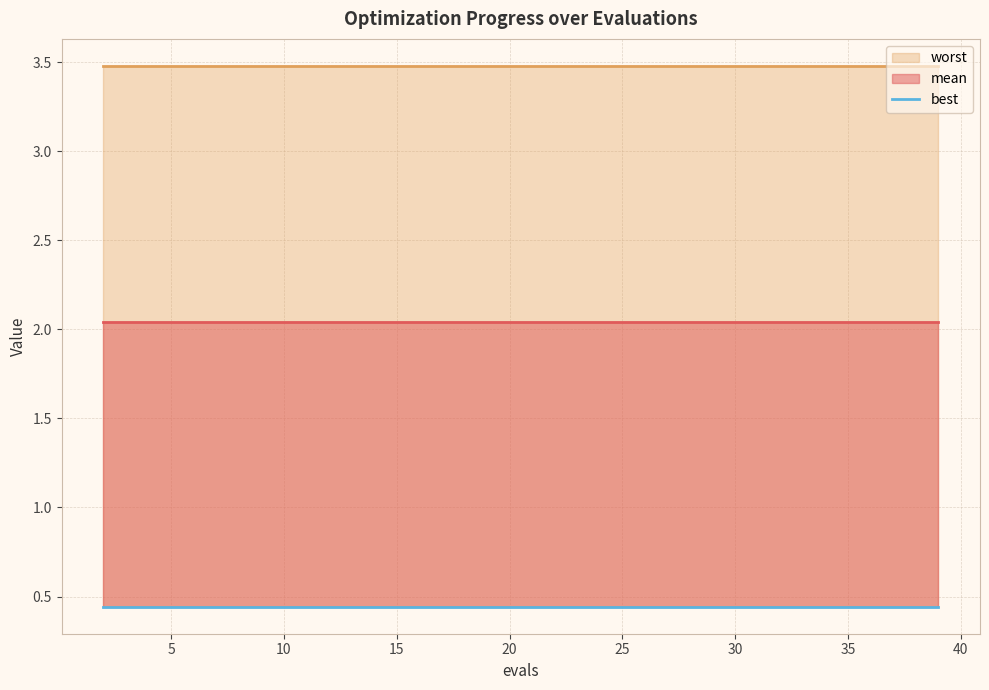

True or false: best has a value of 0.4 at 24.

True